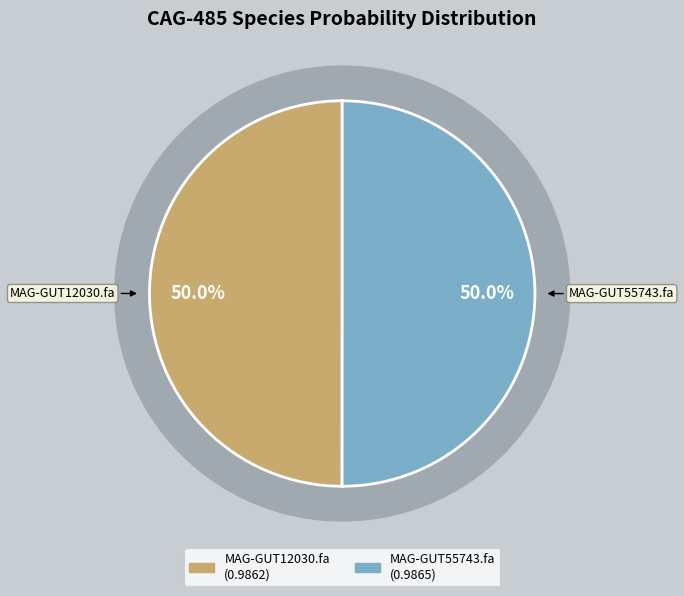

True or false: MAG-GUT55743.fa accounts for 43% of the total.

False